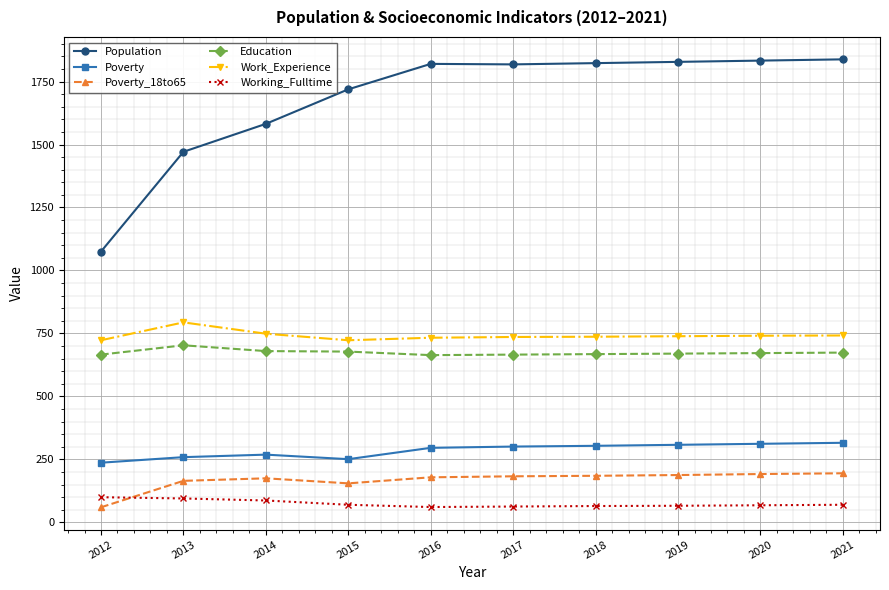

What are all the series names shown in the legend?

Population, Poverty, Poverty_18to65, Education, Work_Experience, Working_Fulltime